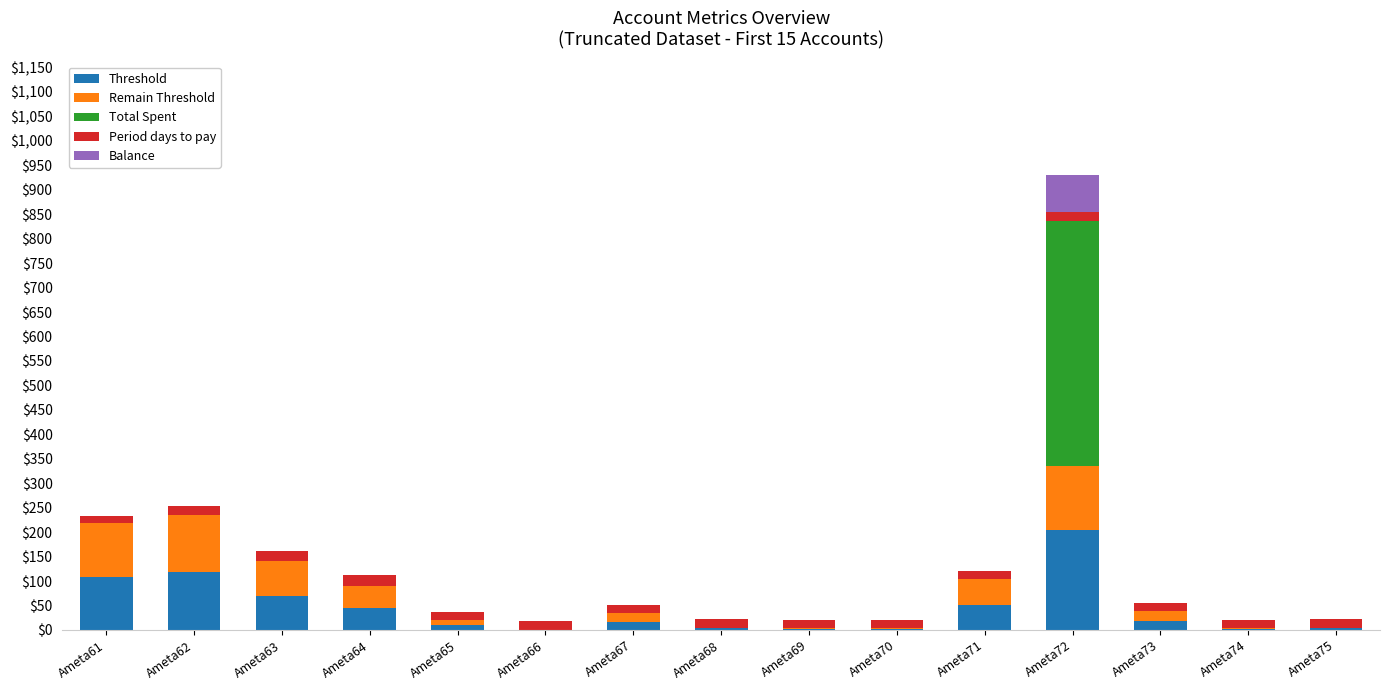

What is the maximum value for Threshold?

205.0